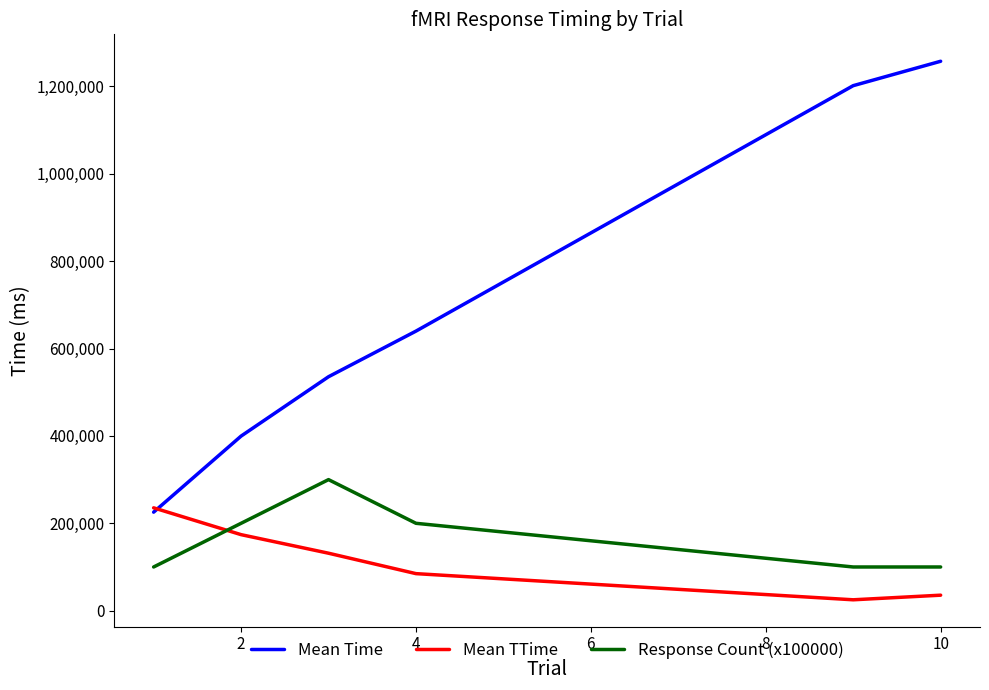

Which series has the largest total across all categories?

Mean Time